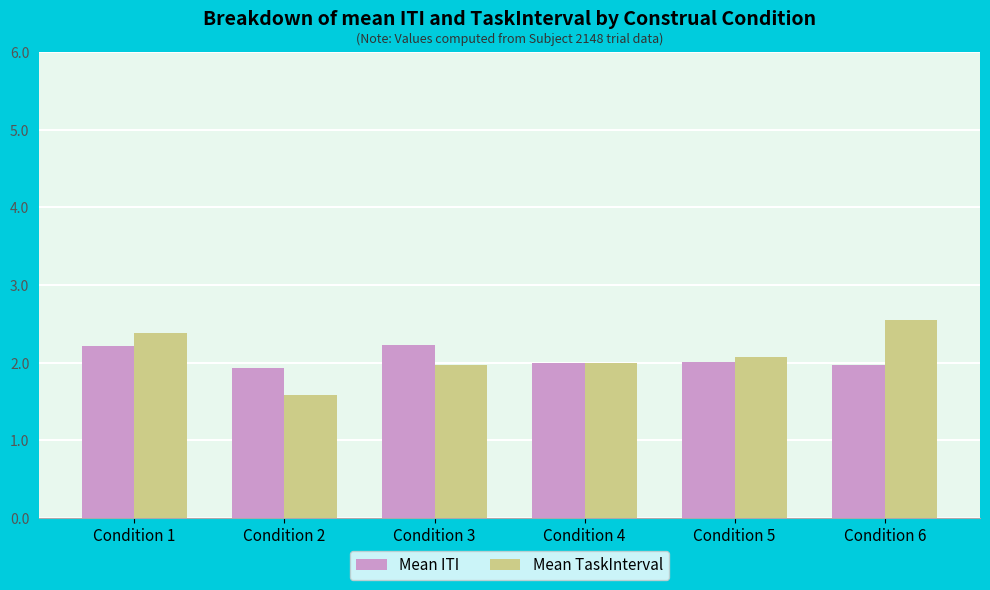

Which label corresponds to the smallest value in the chart?

Condition 2